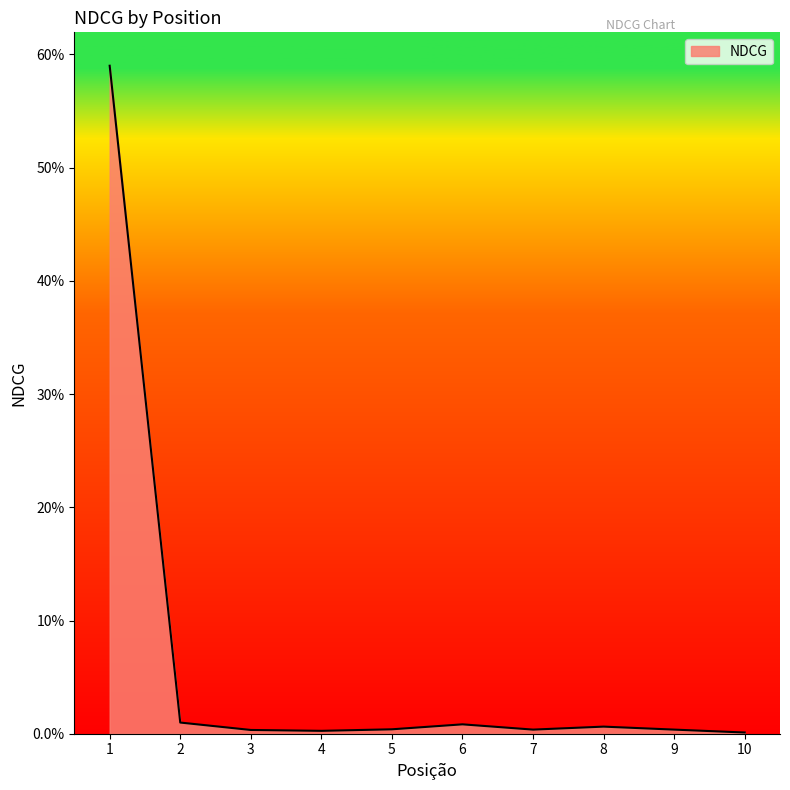

Reading left to right, transcribe all the data shown in this chart.

0.6	0.0	0.0	0.0	0.0	0.0	0.0	0.0	0.0	0.0